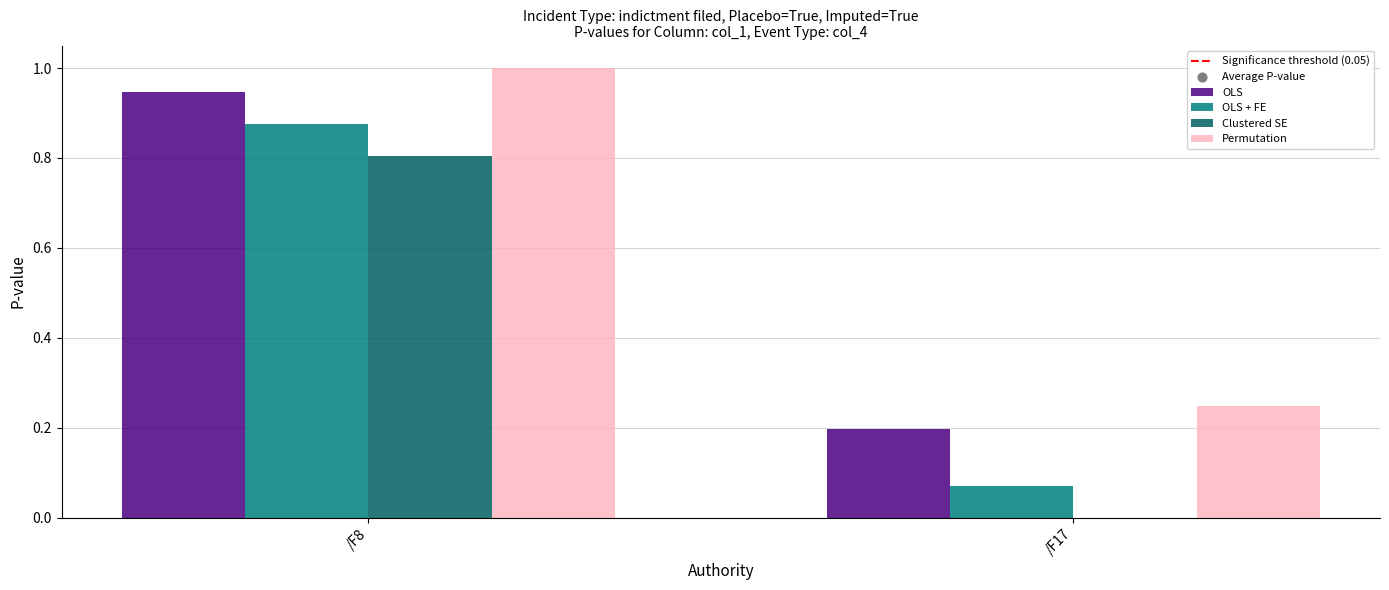

Which series has the largest total across all categories?

Permutation